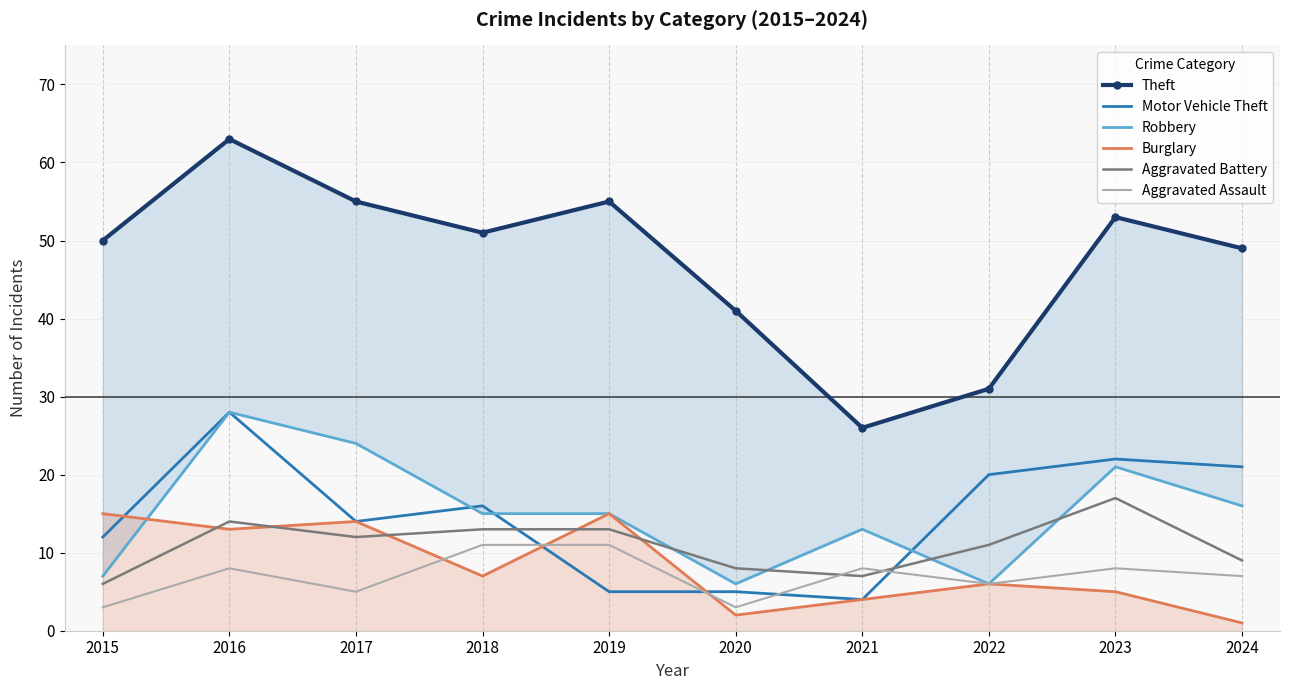

At which category does Burglary reach its first local valley?

2016